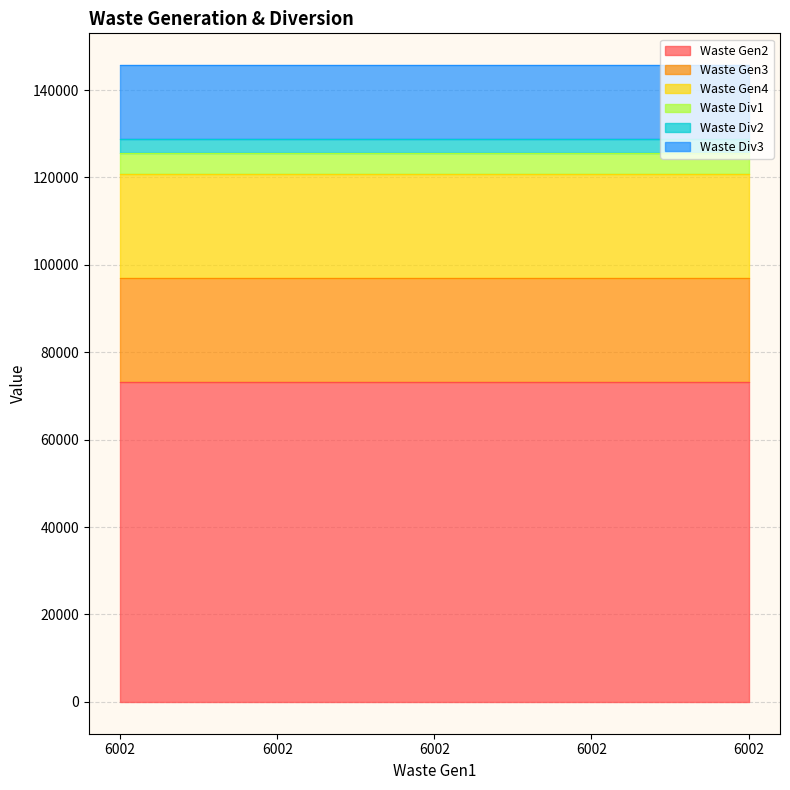

What are all the series names shown in the legend?

Waste Gen2, Waste Gen3, Waste Gen4, Waste Div1, Waste Div2, Waste Div3